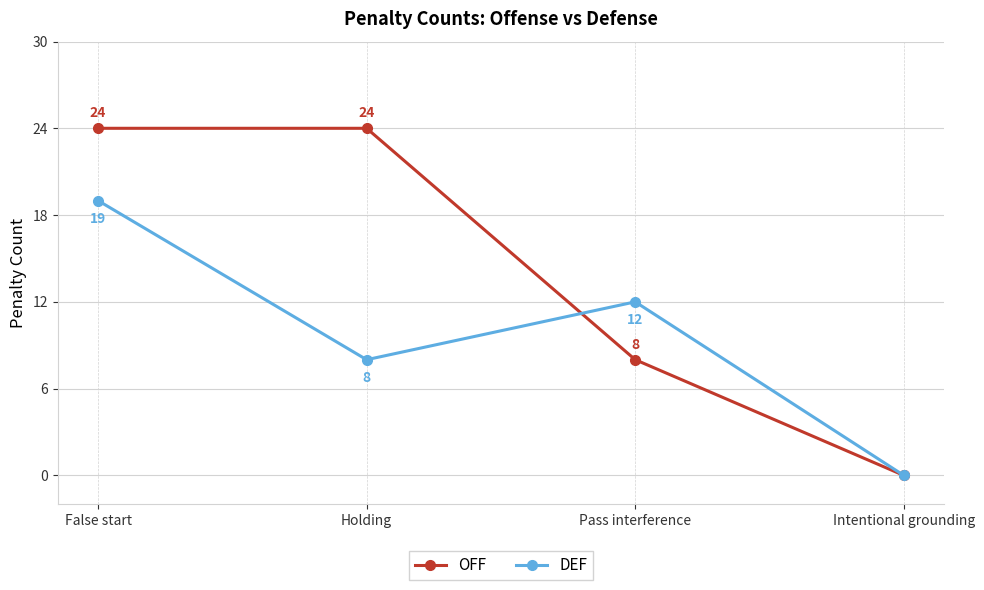

True or false: DEF and OFF intersect in this chart.

True